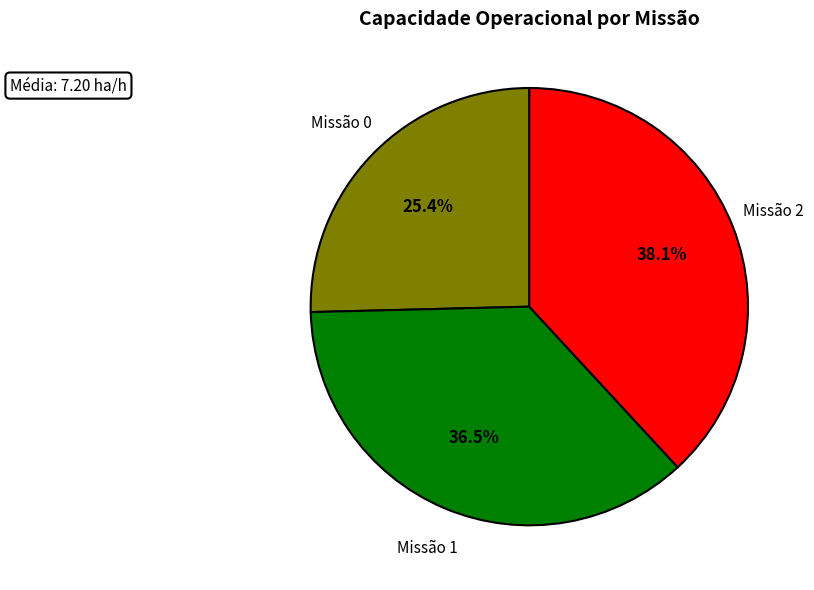

What portion of the pie excludes Missão 2?

61.9%